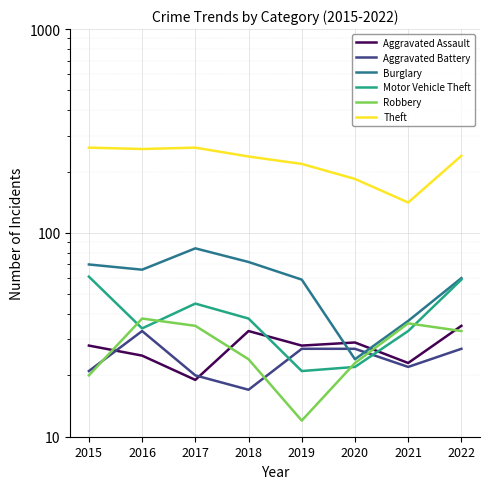

Is it true that Aggravated Assault equals 12 at 2016?

False